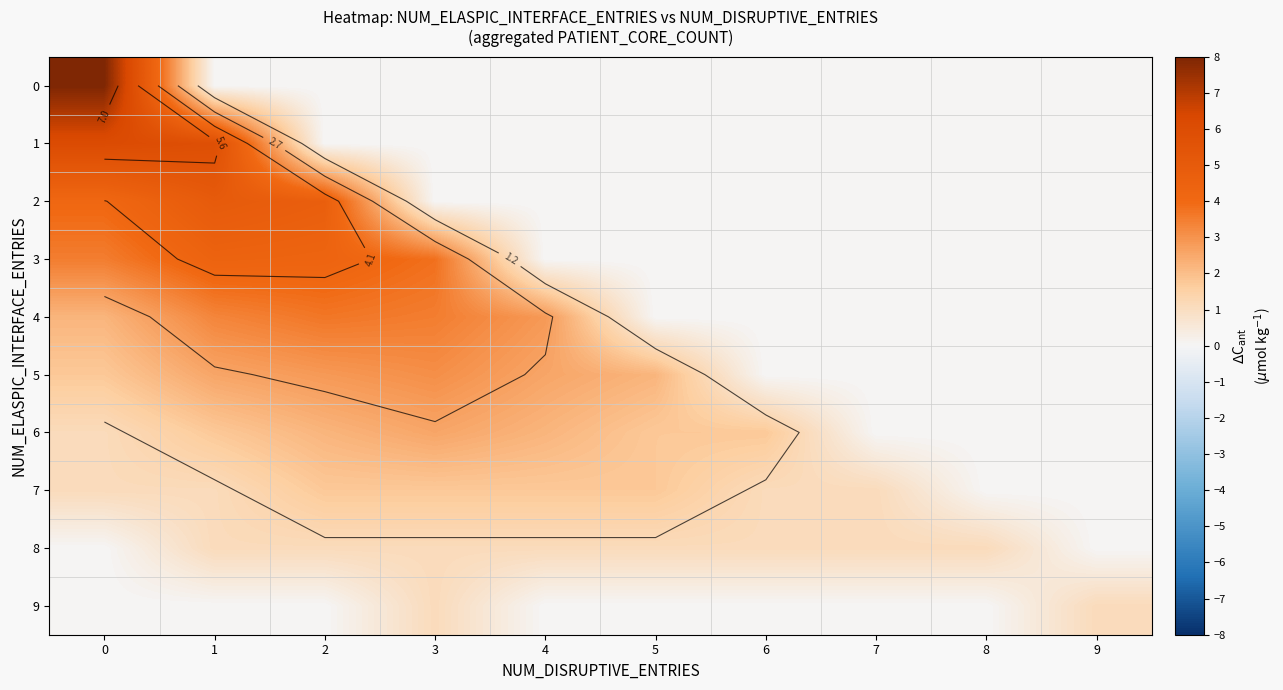

What is the difference between the second highest and minimum values in the 4 series?

3.5